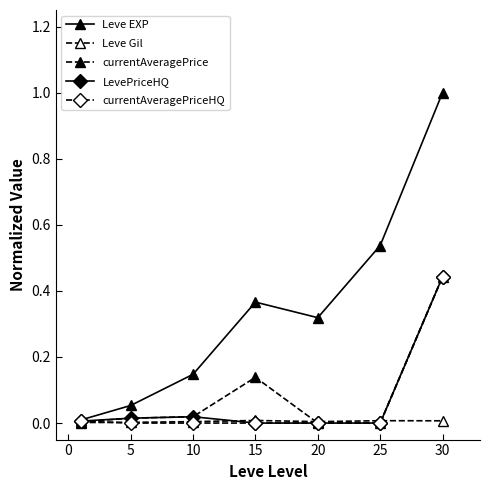

How many lines are shown in the chart?

5